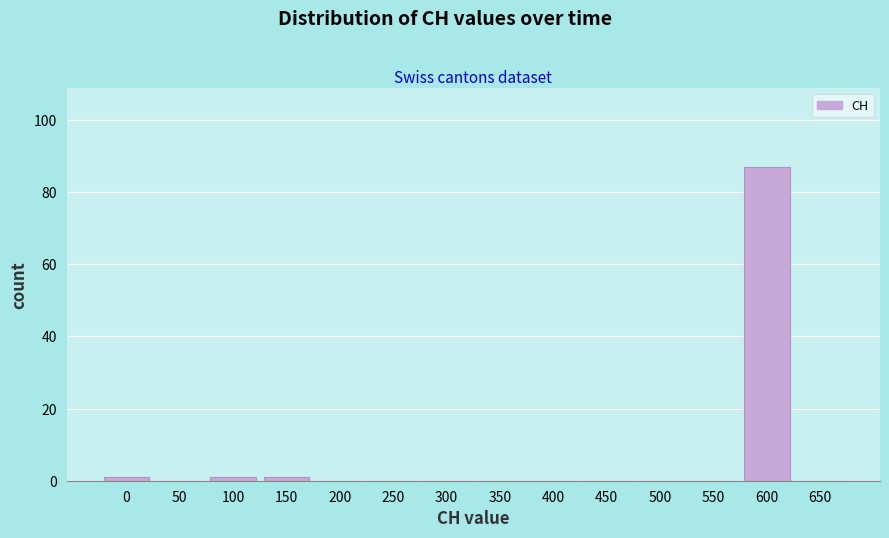

Reading right to left, what are all the values shown in this chart?

650=0	600=87	550=0	500=0	450=0	400=0	350=0	300=0	250=0	200=0	150=1	100=1	50=0	0=1